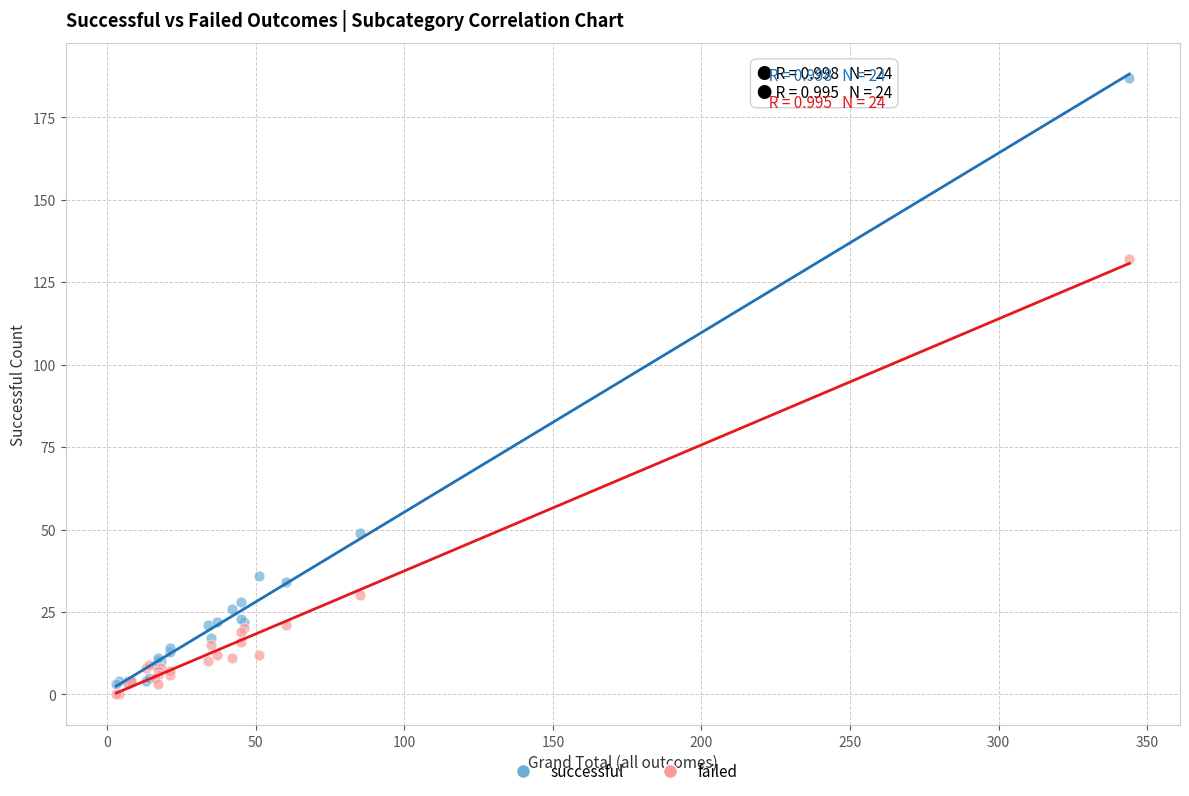

Which series has the largest Y range (max minus min)?

successful